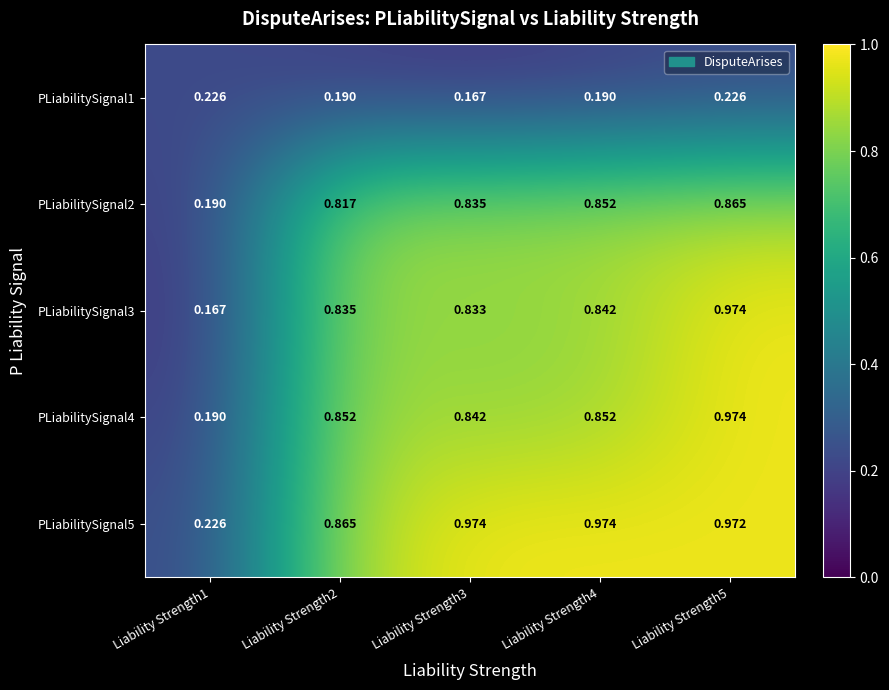

Reading right to left, transcribe all the data shown in this chart.

PLiabilitySignal1: Liability Strength5=0.2	Liability Strength4=0.2	Liability Strength3=0.2	Liability Strength2=0.2	Liability Strength1=0.2
PLiabilitySignal2: Liability Strength5=0.9	Liability Strength4=0.9	Liability Strength3=0.8	Liability Strength2=0.8	Liability Strength1=0.2
PLiabilitySignal3: Liability Strength5=1.0	Liability Strength4=0.8	Liability Strength3=0.8	Liability Strength2=0.8	Liability Strength1=0.2
PLiabilitySignal4: Liability Strength5=1.0	Liability Strength4=0.9	Liability Strength3=0.8	Liability Strength2=0.9	Liability Strength1=0.2
PLiabilitySignal5: Liability Strength5=1.0	Liability Strength4=1.0	Liability Strength3=1.0	Liability Strength2=0.9	Liability Strength1=0.2